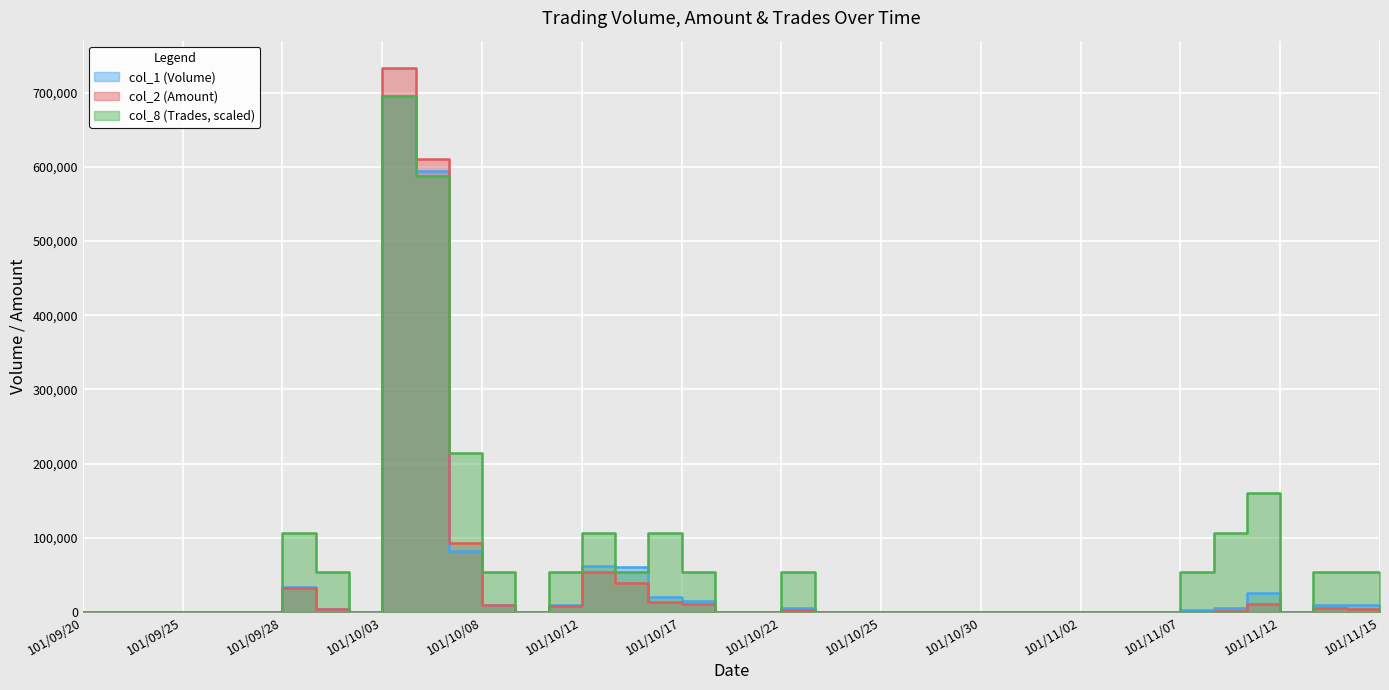

Does the chart display data point markers on the line(s)?

No